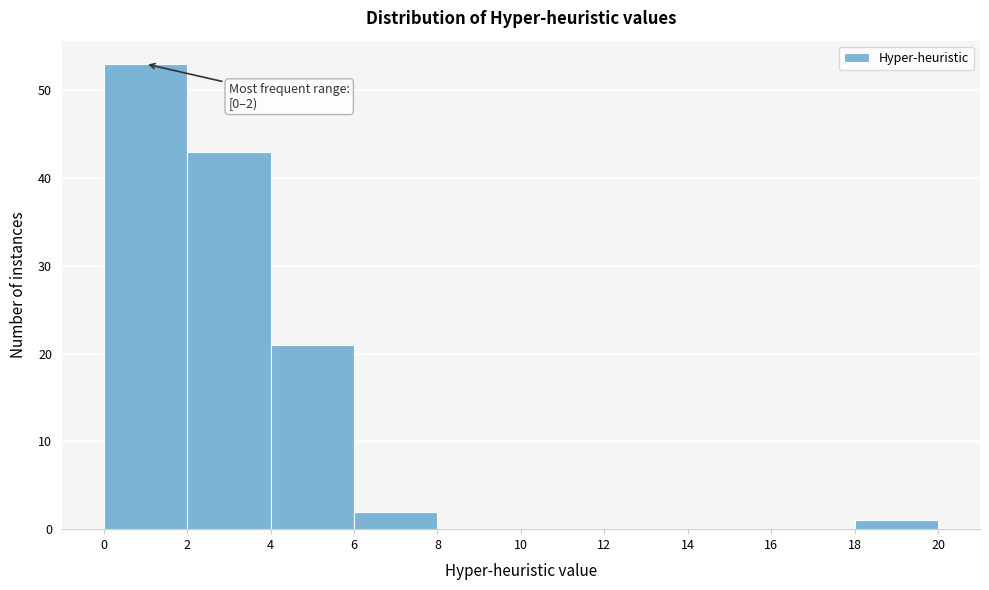

Over which range of the x-axis is the bar tallest?

0 to 2